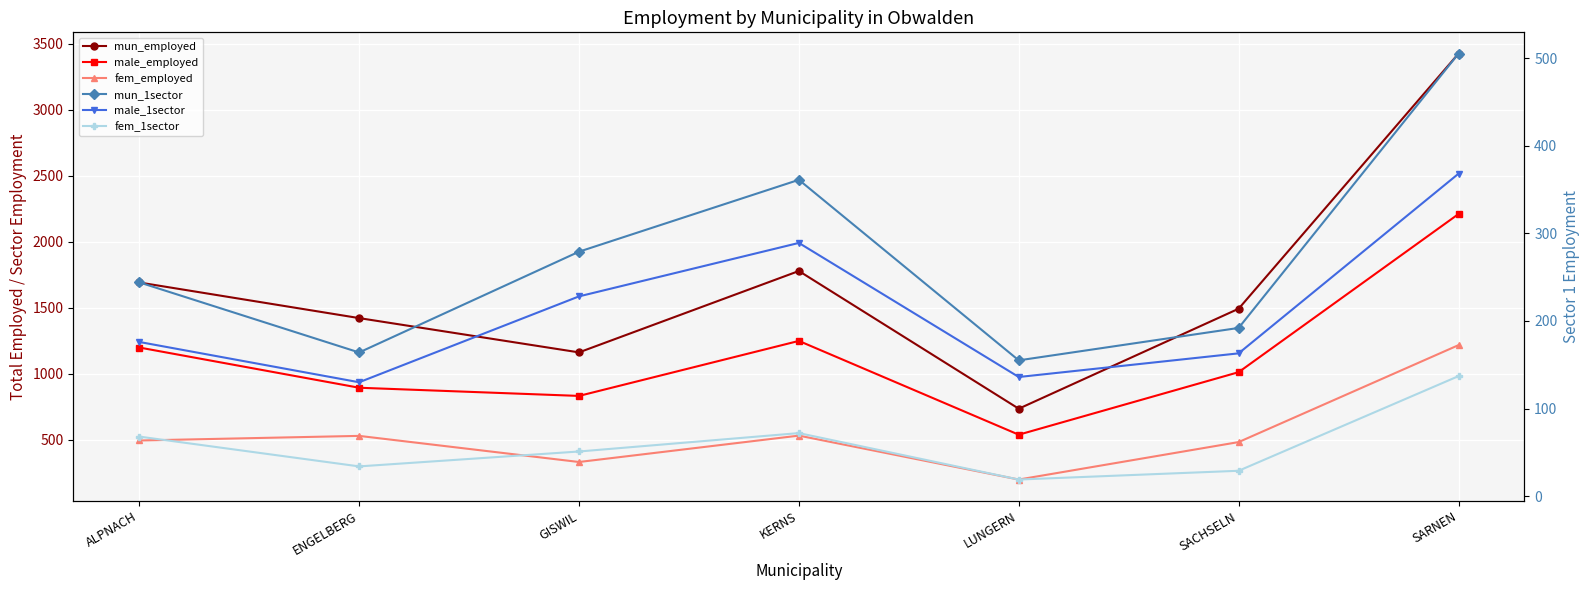

Reading right to left, extract all data points from this chart.

mun_employed: SARNEN=3426	SACHSELN=1492	LUNGERN=734	KERNS=1778	GISWIL=1161	ENGELBERG=1421	ALPNACH=1691
male_employed: SARNEN=2210	SACHSELN=1011	LUNGERN=537	KERNS=1248	GISWIL=831	ENGELBERG=893	ALPNACH=1198
fem_employed: SARNEN=1216	SACHSELN=481	LUNGERN=197	KERNS=530	GISWIL=330	ENGELBERG=528	ALPNACH=493
mun_1sector: SARNEN=505	SACHSELN=192	LUNGERN=155	KERNS=361	GISWIL=279	ENGELBERG=164	ALPNACH=244
male_1sector: SARNEN=368	SACHSELN=163	LUNGERN=136	KERNS=289	GISWIL=228	ENGELBERG=130	ALPNACH=176
fem_1sector: SARNEN=137	SACHSELN=29	LUNGERN=19	KERNS=72	GISWIL=51	ENGELBERG=34	ALPNACH=68